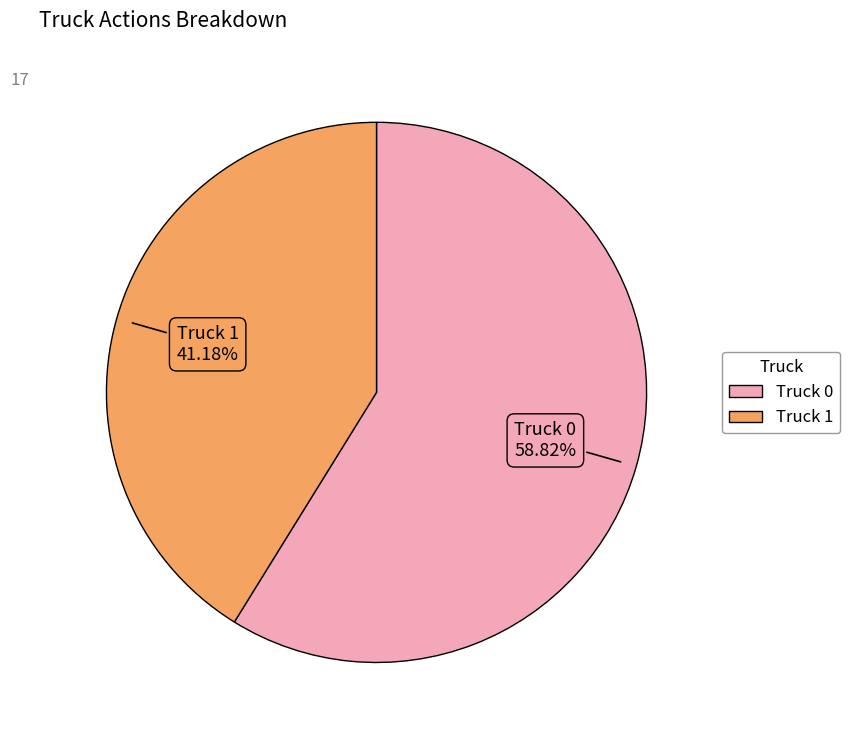

Is it true that Truck 0 is 59% of the pie?

True